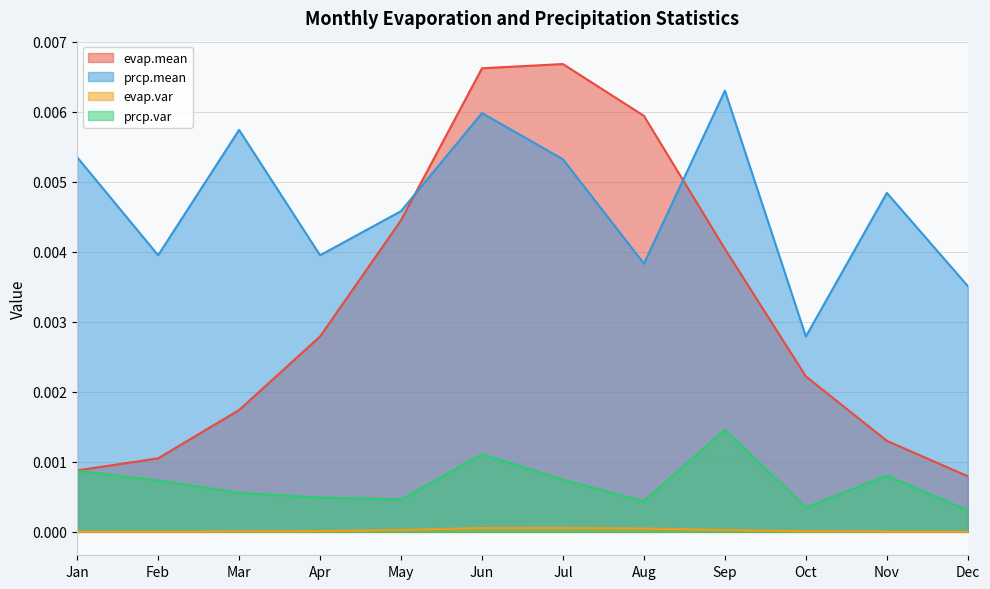

What are all the series names shown in the legend?

evap.mean, prcp.mean, evap.var, prcp.var